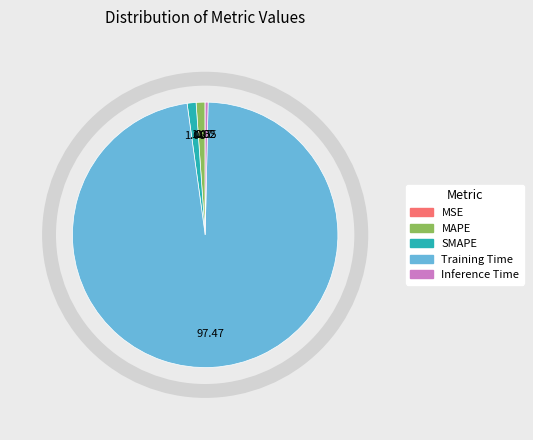

Between Training Time and Inference Time, which is larger?

Training Time